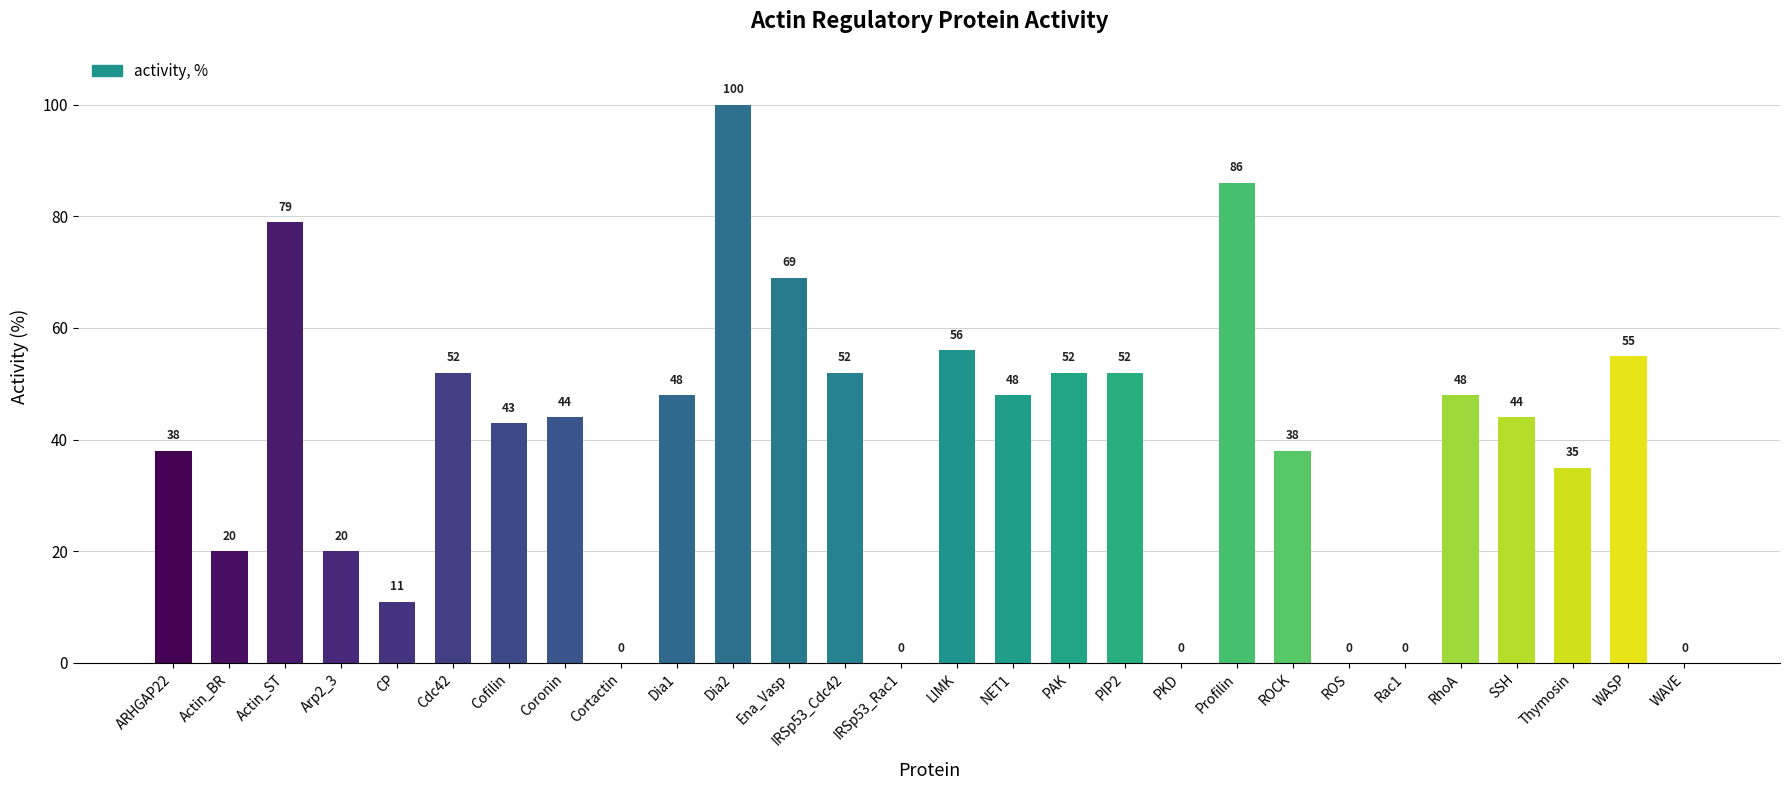

What is the maximum value shown in the chart?

100